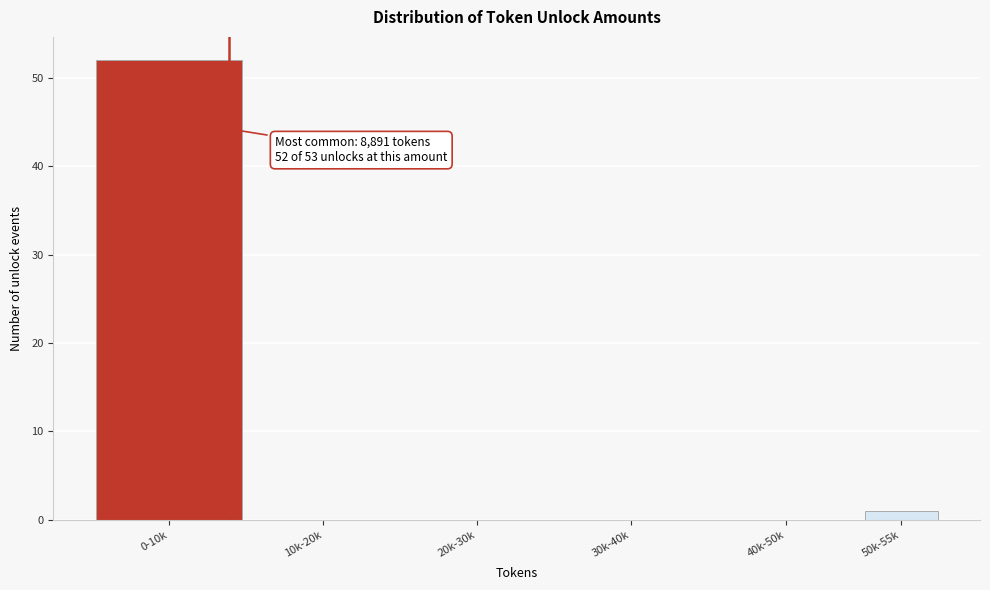

Reading right to left, what are all the values shown in this chart?

50k-55k=1	40k-50k=0	30k-40k=0	20k-30k=0	10k-20k=0	0-10k=52